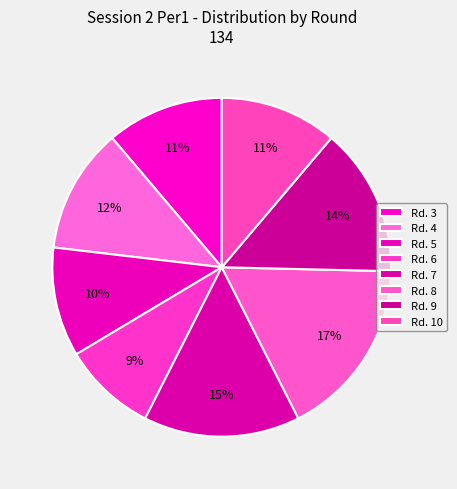

True or false: Rd. 7 accounts for 3% of the total.

False